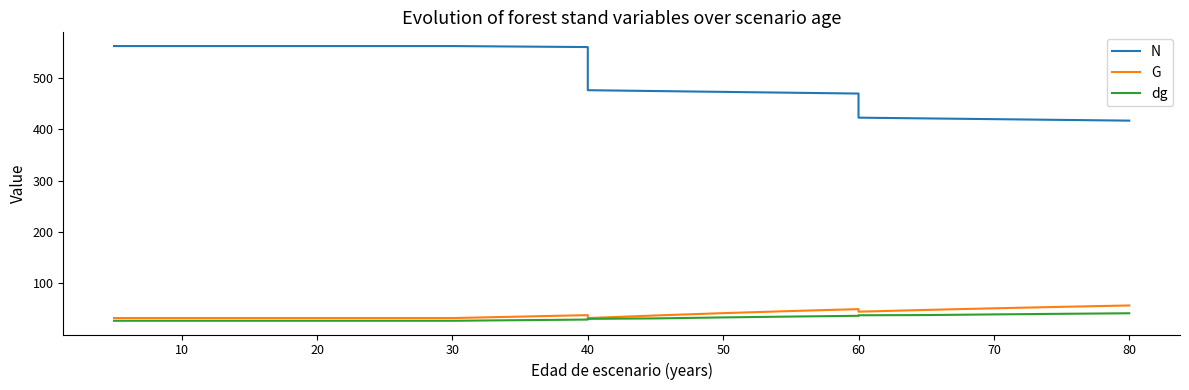

What is the label of the 6th point from the right?

60